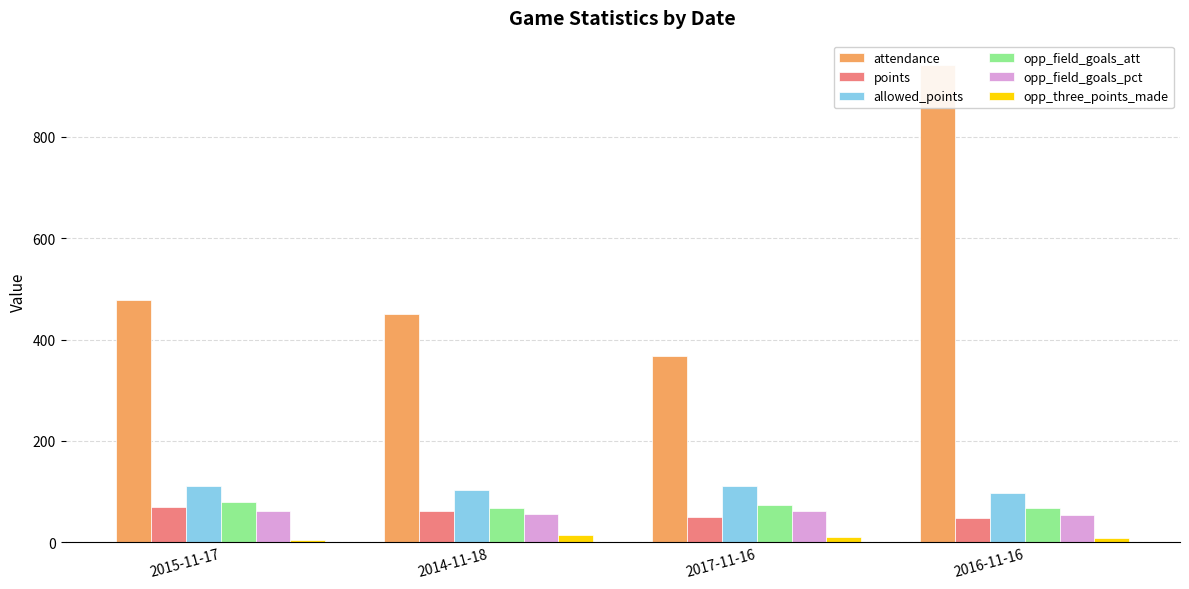

Between 2017-11-16 and 2016-11-16, which is larger?

2016-11-16